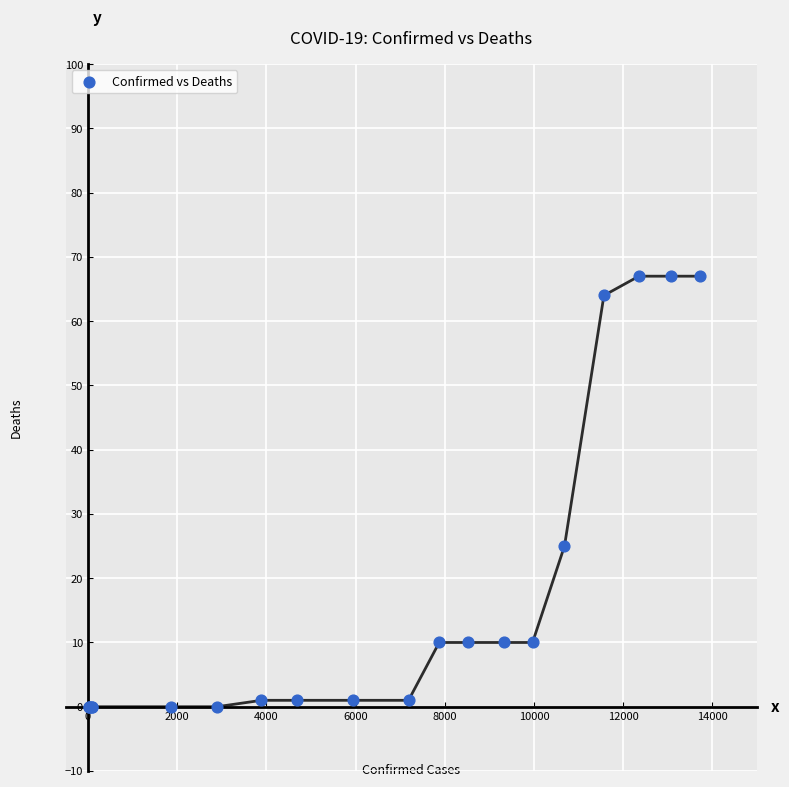

What Y value in the scatter plot is closest to 33?

25